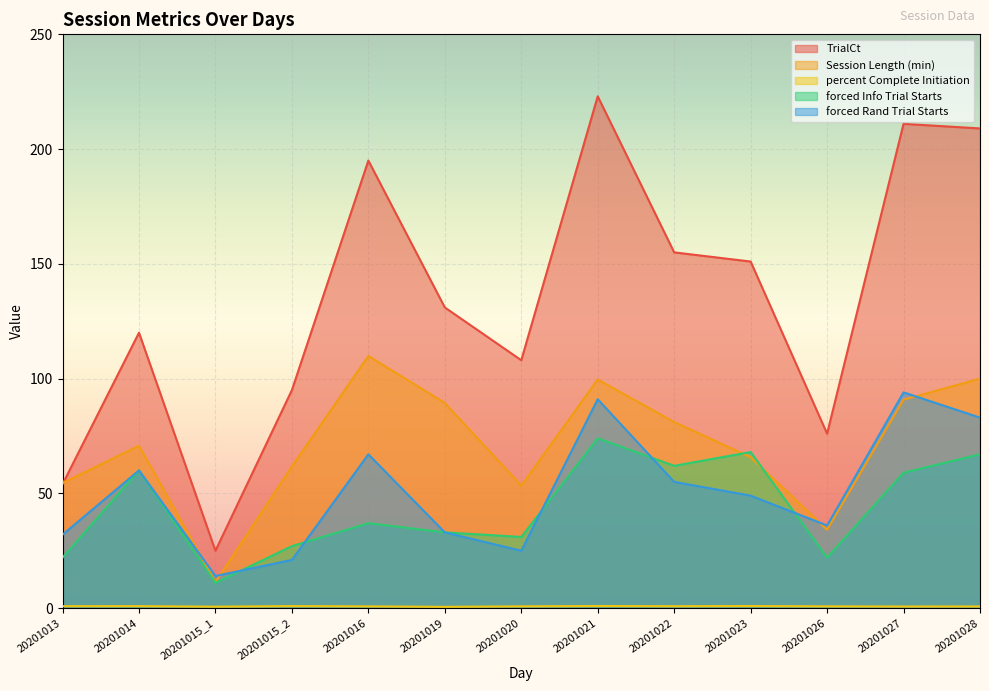

How many lines are shown in the chart?

5